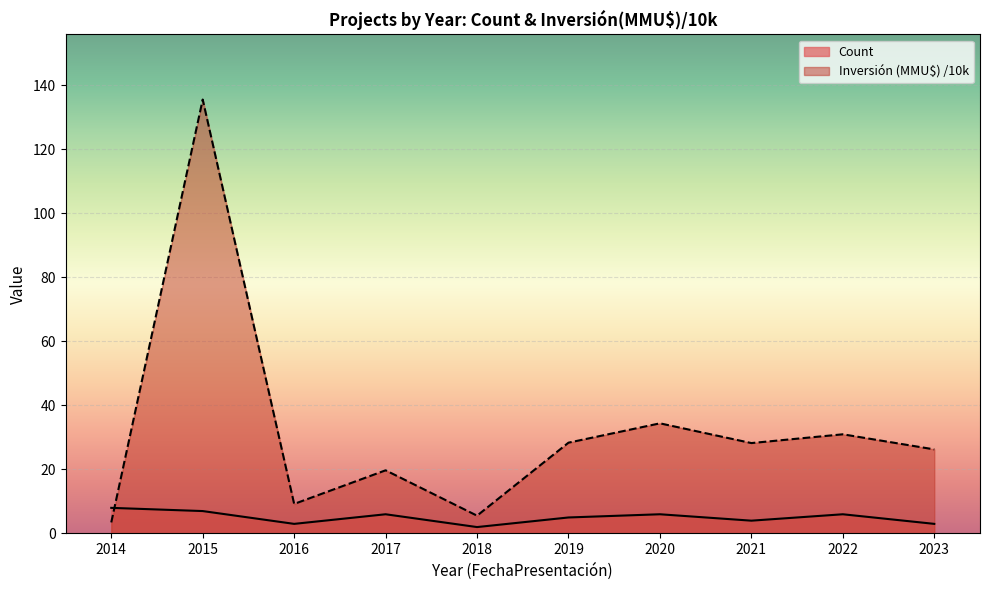

Between which two adjacent categories do Inversión (MMU$) /10k and Count first intersect?

2014 and 2015